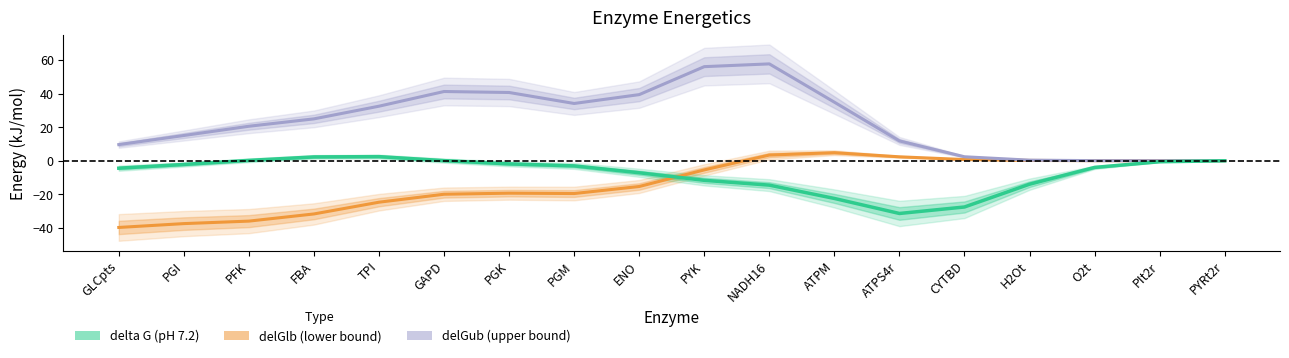

Rank the categories by delGub (upper bound) value from highest to lowest.

NADH16, PYK, GAPD, PGK, ENO, ATPM, PGM, TPI, FBA, PFK, PGI, ATPS4r, GLCpts, CYTBD, H2Ot, O2t, PIt2r, PYRt2r